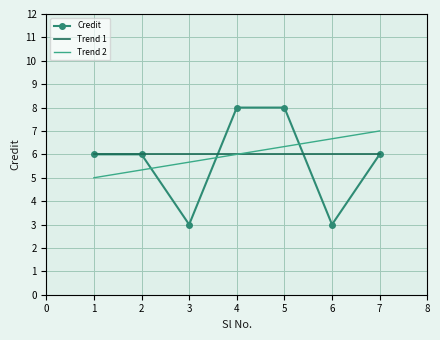

What is the sum of the values at 1 and 6?

9